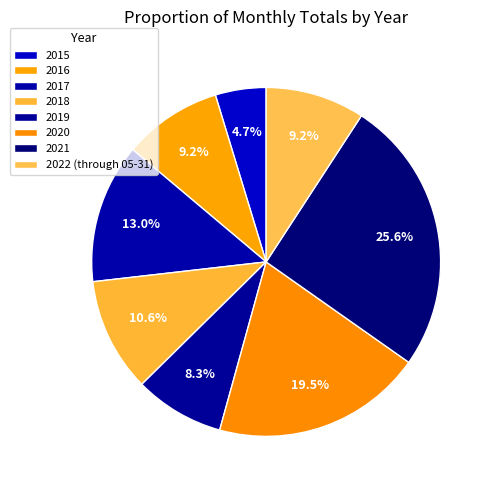

How much of the chart is everything except 2018?

89.4%